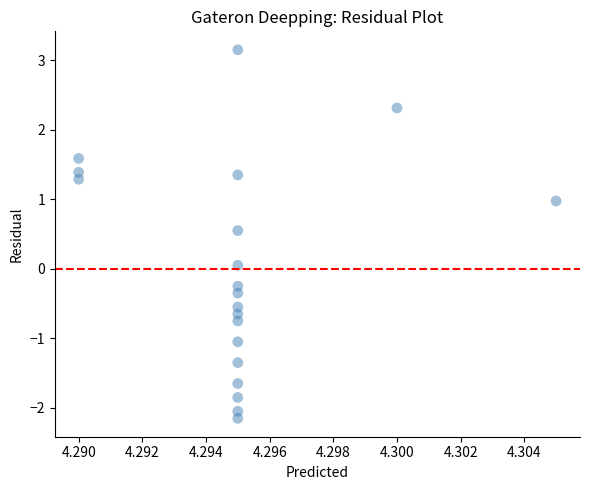

What is the range of Y values (max minus min)?

5.3